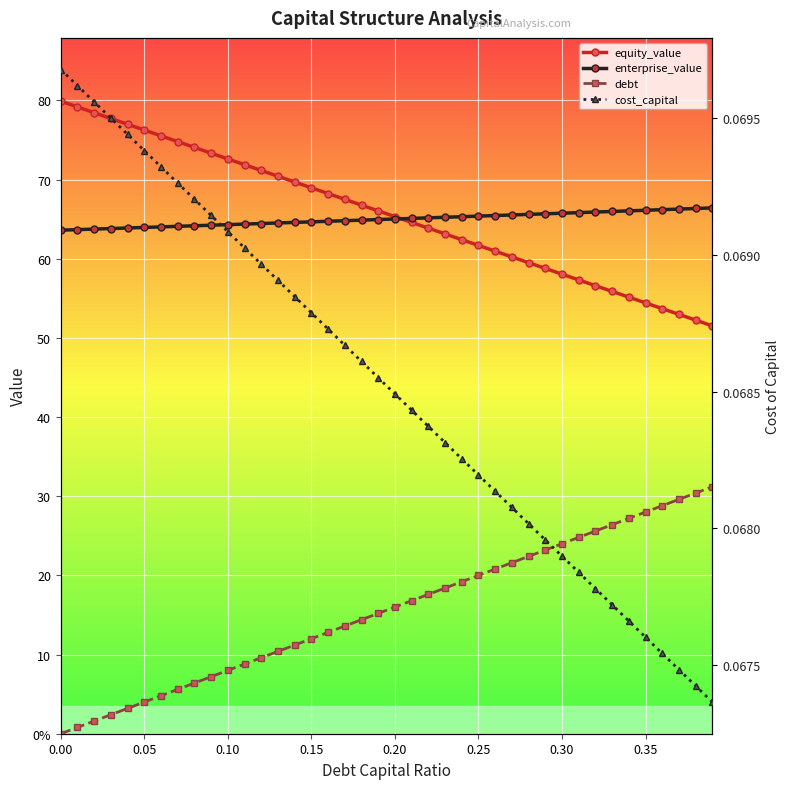

Reading left to right, list all the values displayed in this chart.

equity_value: 79.9	79.2	78.4	77.7	77.0	76.3	75.5	74.8	74.1	73.3	72.6	71.9	71.1	70.4	69.7	69.0	68.2	67.5	66.8	66.0	65.3	64.6	63.9	63.1	62.4	61.7	61.0	60.2	59.5	58.8	58.0	57.3	56.6	55.9	55.1	54.4	53.7	53.0	52.2	51.5
enterprise_value: 63.6	63.7	63.7	63.8	63.9	64.0	64.0	64.1	64.2	64.2	64.3	64.4	64.4	64.5	64.6	64.7	64.7	64.8	64.9	64.9	65.0	65.1	65.2	65.2	65.3	65.4	65.5	65.5	65.6	65.7	65.7	65.8	65.9	66.0	66.0	66.1	66.2	66.3	66.3	66.4
debt: 0.0	0.8	1.6	2.4	3.2	4.0	4.8	5.6	6.4	7.2	8.0	8.8	9.6	10.4	11.2	12.0	12.8	13.6	14.4	15.2	16.0	16.8	17.6	18.4	19.2	20.0	20.8	21.6	22.4	23.2	24.0	24.8	25.6	26.4	27.2	28.0	28.8	29.6	30.4	31.2
cost_capital: 0.1	0.1	0.1	0.1	0.1	0.1	0.1	0.1	0.1	0.1	0.1	0.1	0.1	0.1	0.1	0.1	0.1	0.1	0.1	0.1	0.1	0.1	0.1	0.1	0.1	0.1	0.1	0.1	0.1	0.1	0.1	0.1	0.1	0.1	0.1	0.1	0.1	0.1	0.1	0.1